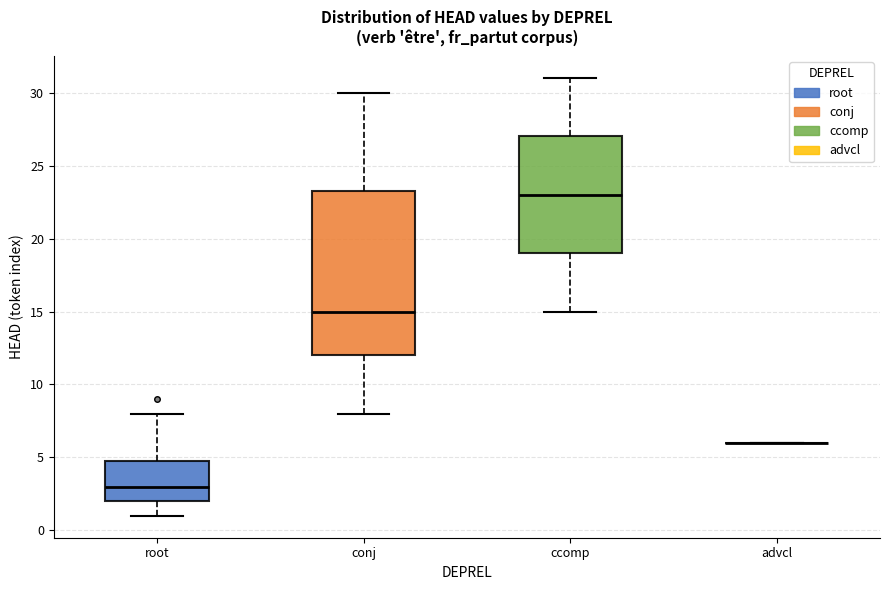

Which box is the tallest, from its lower edge to its upper edge?

conj